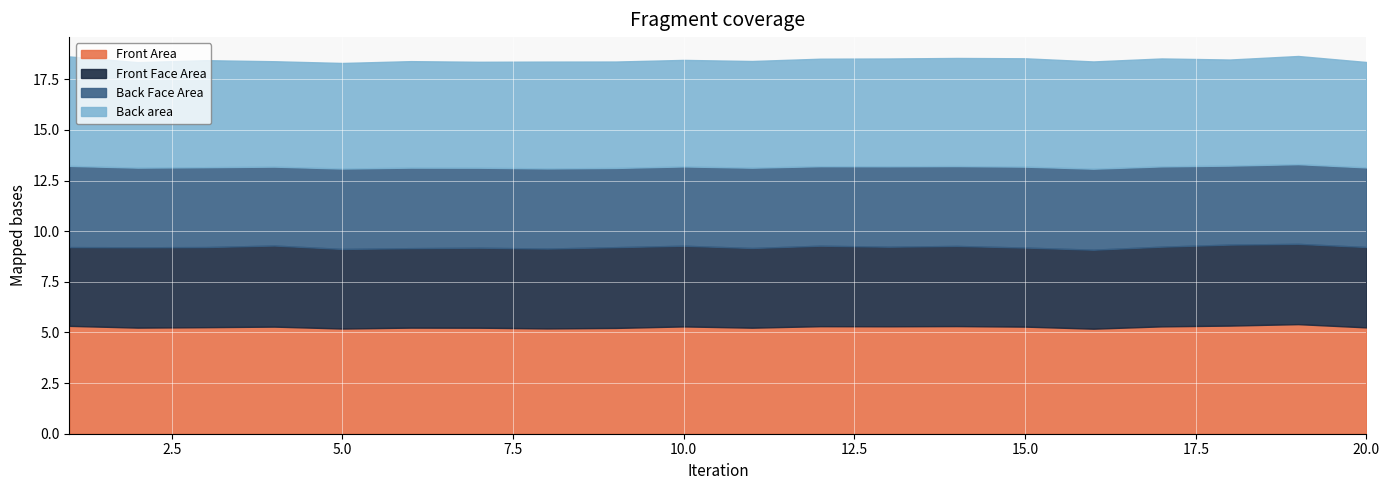

What are all the series names shown in the legend?

Front Area, Front Face Area, Back Face Area, Back area